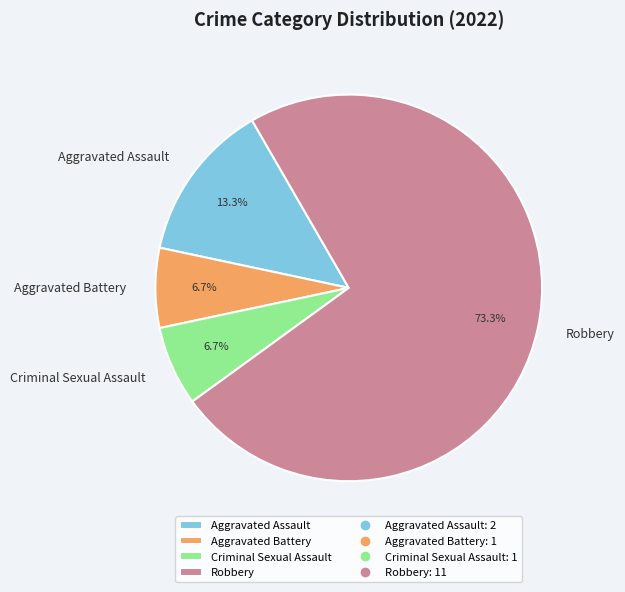

Which slice is the largest?

Robbery